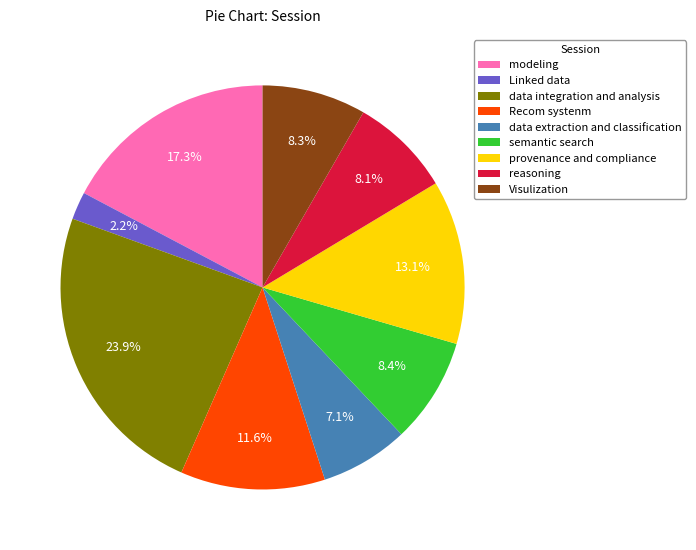

To the nearest percent, what is the average slice percentage?

11%